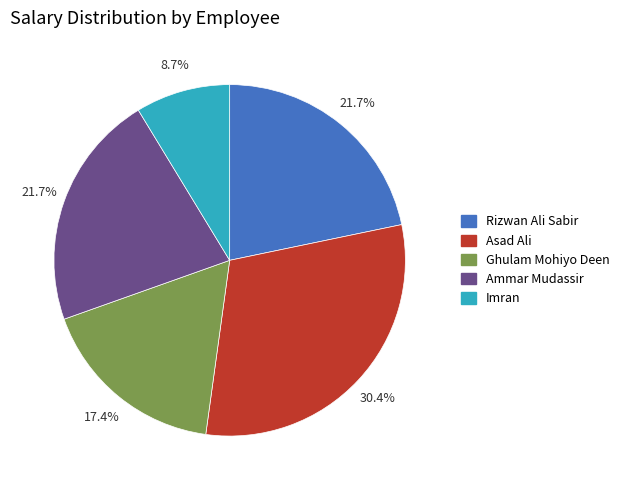

True or false: Asad Ali accounts for 30% of the total.

True